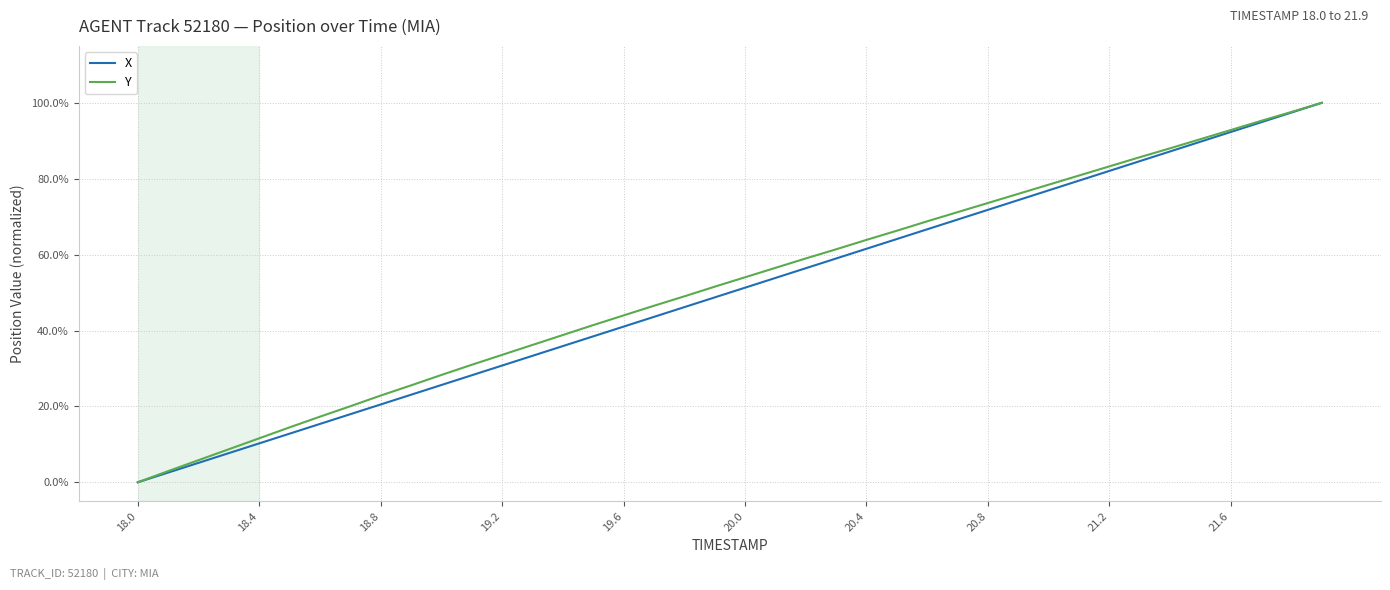

What are all the series names shown in the legend?

X, Y